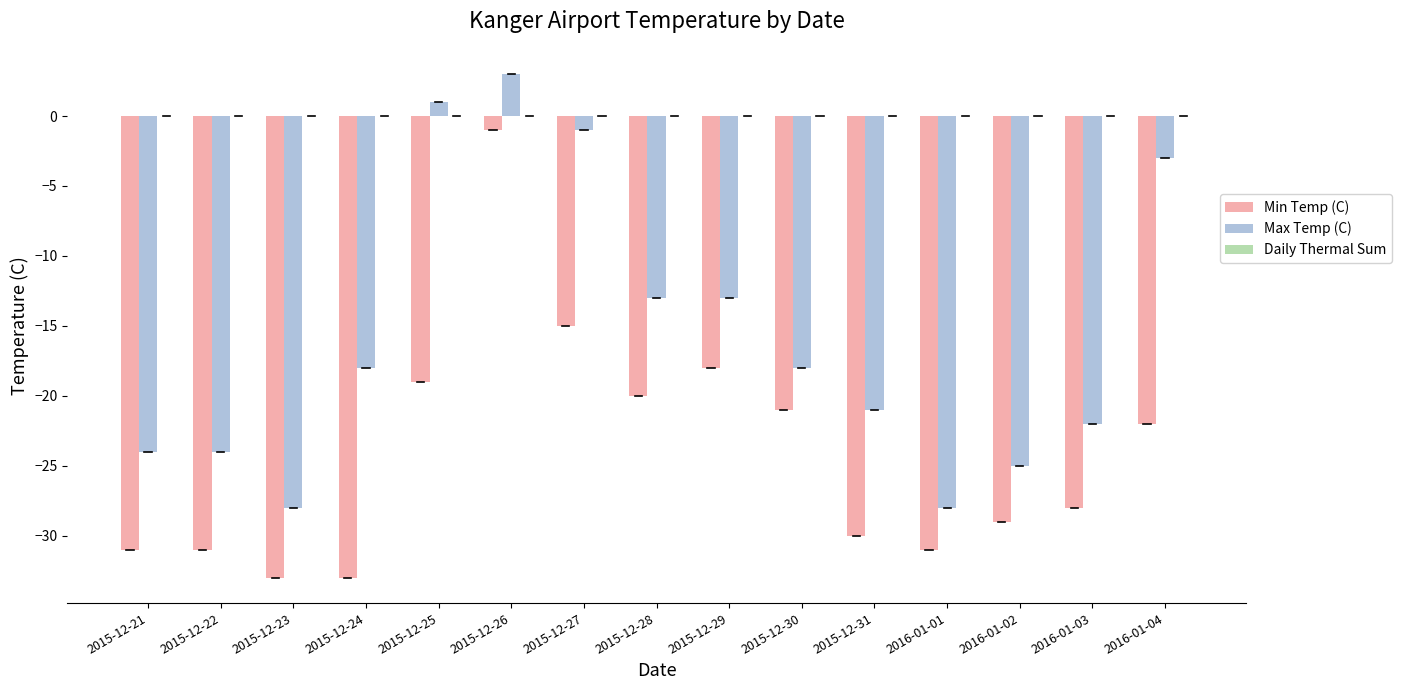

What is the difference between the highest and lowest values at 2015-12-23?

5